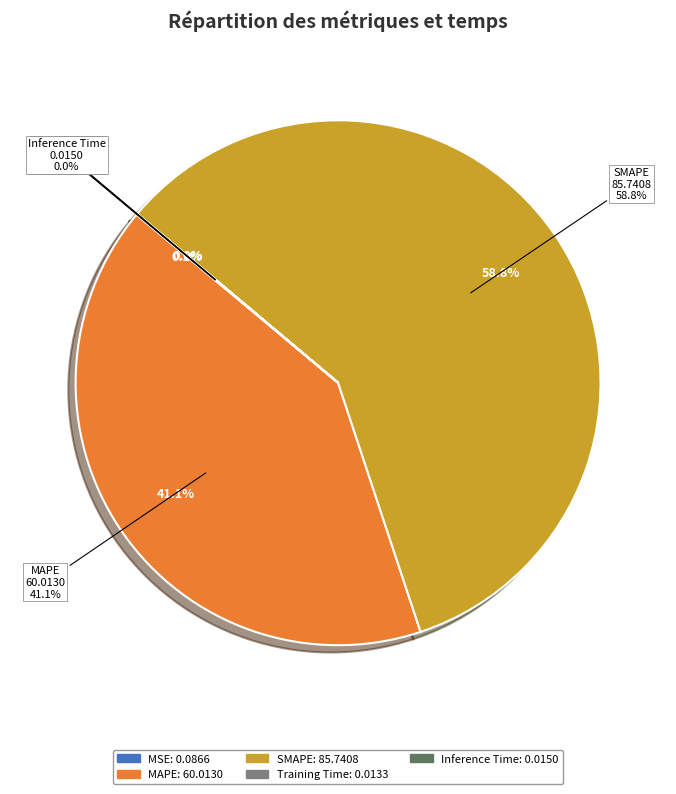

Which category accounts for the majority?

SMAPE